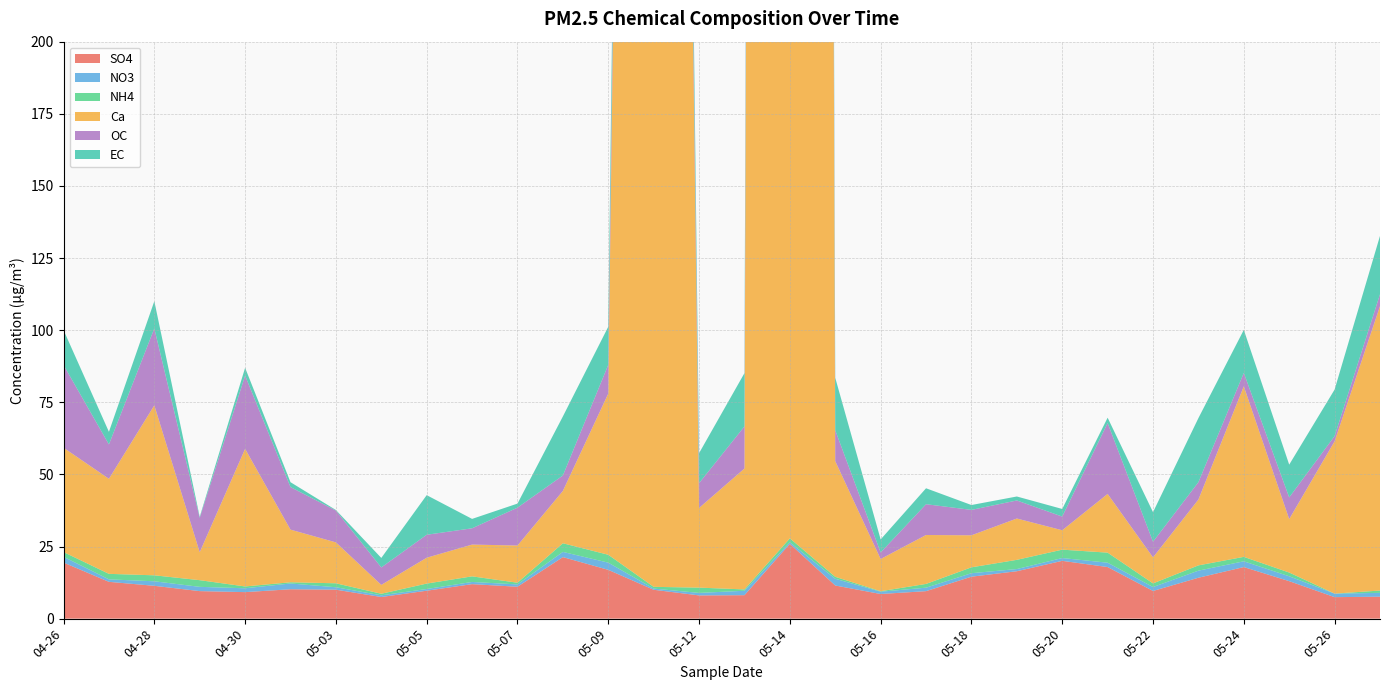

Reading left to right, list all the values displayed in this chart.

SO4: 04-26=19.4	04-27=12.8	04-28=11.4	04-29=9.5	04-30=9.2	05-02=10.2	05-03=10.0	05-04=7.5	05-05=9.7	05-06=12.0	05-07=11.1	05-08=21.3	05-09=16.9	05-11=10.0	05-12=8.1	05-13=8.1	05-14=25.9	05-15=11.5	05-16=8.5	05-17=9.5	05-18=14.5	05-19=16.4	05-20=20.0	05-21=17.9	05-22=9.6	05-23=14.2	05-24=17.9	05-25=13.0	05-26=7.5	05-27=7.6
NO3: 04-26=2.0	04-27=0.9	04-28=1.6	04-29=1.5	04-30=1.3	05-02=2.0	05-03=0.8	05-04=0.6	05-05=0.6	05-06=0.8	05-07=0.8	05-08=1.8	05-09=2.5	05-11=0.4	05-12=0.9	05-13=1.5	05-14=0.5	05-15=2.3	05-16=0.8	05-17=1.2	05-18=1.2	05-19=0.8	05-20=1.0	05-21=1.5	05-22=1.4	05-23=2.5	05-24=2.0	05-25=1.7	05-26=1.2	05-27=1.3
NH4: 04-26=1.6	04-27=1.9	04-28=2.1	04-29=2.3	04-30=0.6	05-02=0.4	05-03=1.4	05-04=0.5	05-05=1.9	05-06=1.9	05-07=0.6	05-08=3.0	05-09=2.7	05-11=0.6	05-12=1.8	05-13=0.5	05-14=1.4	05-15=0.7	05-16=0.2	05-17=1.3	05-18=2.0	05-19=3.2	05-20=2.9	05-21=3.5	05-22=1.3	05-23=1.8	05-24=1.5	05-25=1.3	05-26=0.0	05-27=0.8
Ca: 04-26=36.2	04-27=33.0	04-28=58.9	04-29=9.7	04-30=47.7	05-02=18.2	05-03=14.2	05-04=3.1	05-05=9.0	05-06=11.0	05-07=12.9	05-08=18.1	05-09=55.9	05-11=1271.8	05-12=27.6	05-13=41.9	05-14=4464.3	05-15=40.1	05-16=11.2	05-17=17.0	05-18=11.1	05-19=14.3	05-20=6.7	05-21=20.4	05-22=9.0	05-23=22.8	05-24=59.1	05-25=18.5	05-26=52.8	05-27=98.6
OC: 04-26=28.7	04-27=11.9	04-28=26.7	04-29=11.9	04-30=25.4	05-02=14.8	05-03=11.0	05-04=6.1	05-05=8.0	05-06=5.6	05-07=13.1	05-08=5.3	05-09=10.0	05-11=4.9	05-12=8.6	05-13=14.6	05-14=14.2	05-15=10.7	05-16=2.3	05-17=10.7	05-18=8.8	05-19=6.3	05-20=4.7	05-21=24.6	05-22=5.4	05-23=6.0	05-24=4.7	05-25=7.5	05-26=1.8	05-27=4.1
EC: 04-26=12.1	04-27=4.4	04-28=9.4	04-29=0.4	04-30=2.7	05-02=1.7	05-03=0.2	05-04=3.3	05-05=13.7	05-06=3.3	05-07=1.4	05-08=20.5	05-09=13.2	05-11=40.0	05-12=10.4	05-13=18.5	05-14=61.1	05-15=18.2	05-16=4.5	05-17=5.5	05-18=1.7	05-19=1.4	05-20=2.6	05-21=1.9	05-22=10.2	05-23=22.2	05-24=14.9	05-25=11.4	05-26=16.1	05-27=20.2